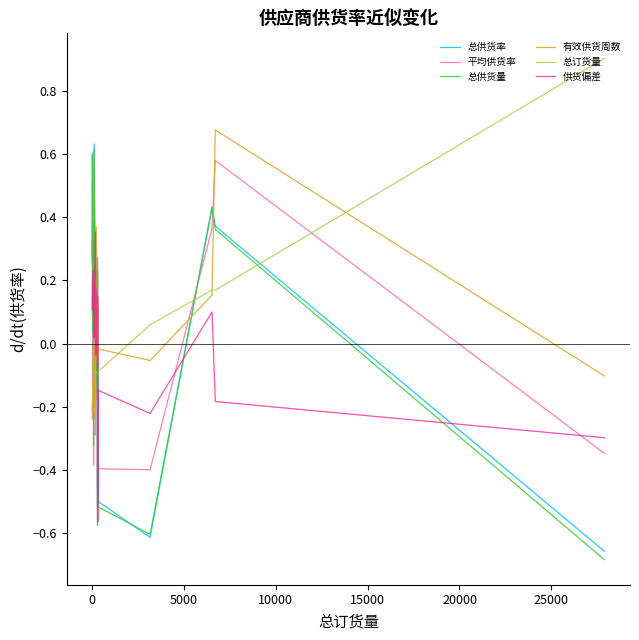

How many values in 总供货量 are above zero?

11